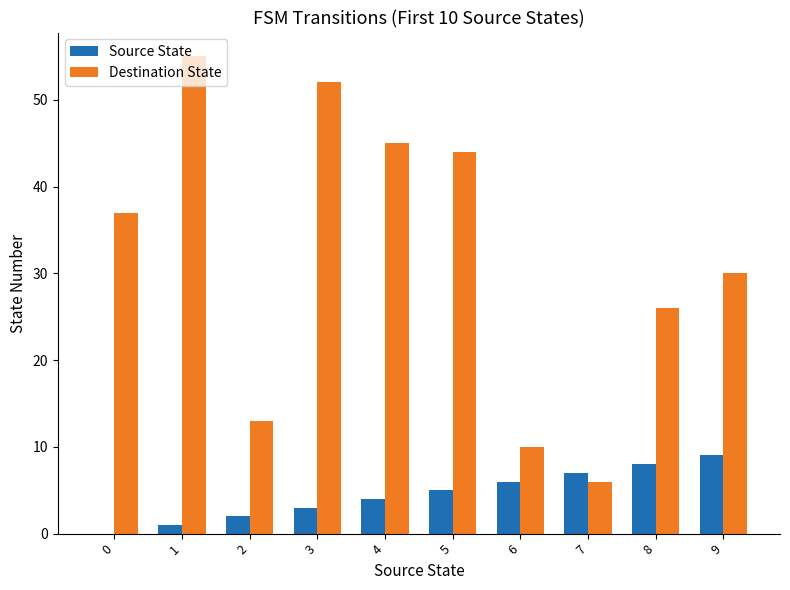

Which series changed the most between 5 and 9?

Destination State